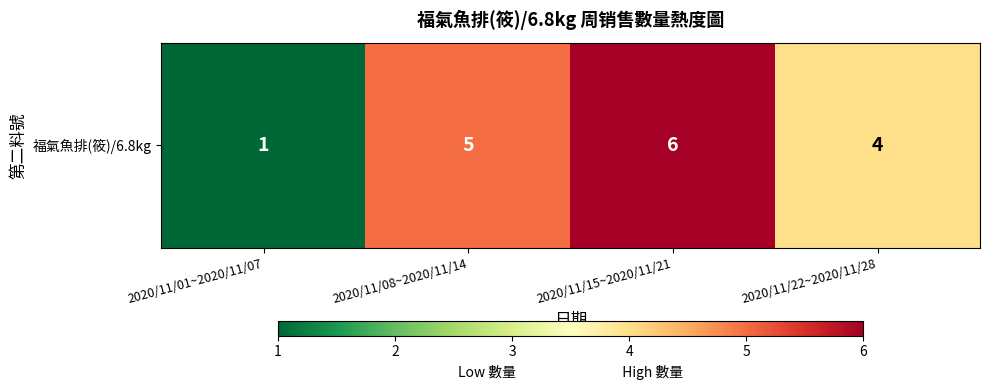

Approximately how many times larger is the value at 2020/11/15~2020/11/21 compared to 2020/11/08~2020/11/14?

1.2